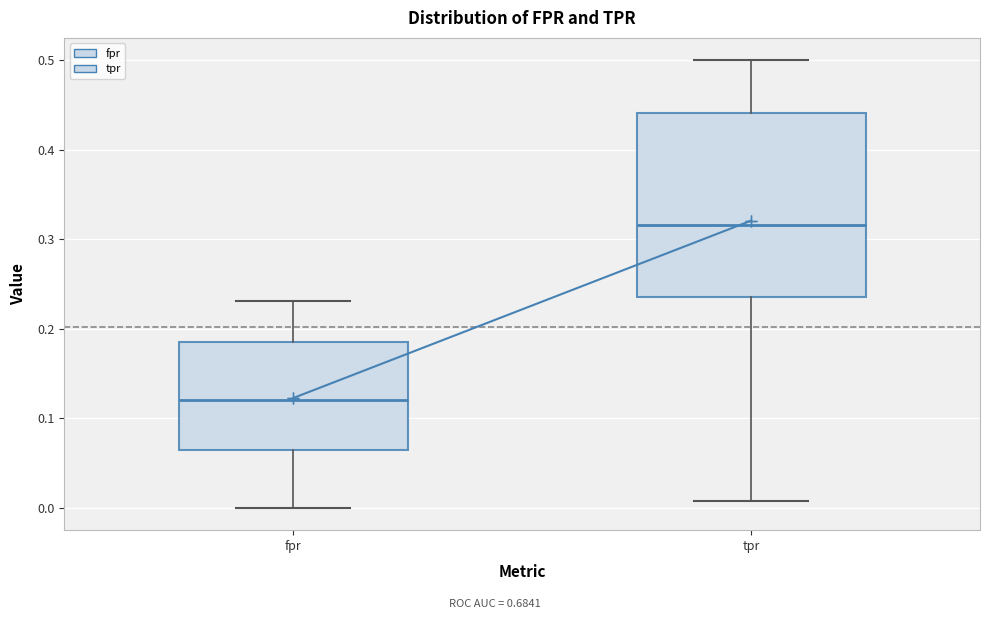

Comparing the boxes themselves (not the whiskers), which one is the tallest?

tpr